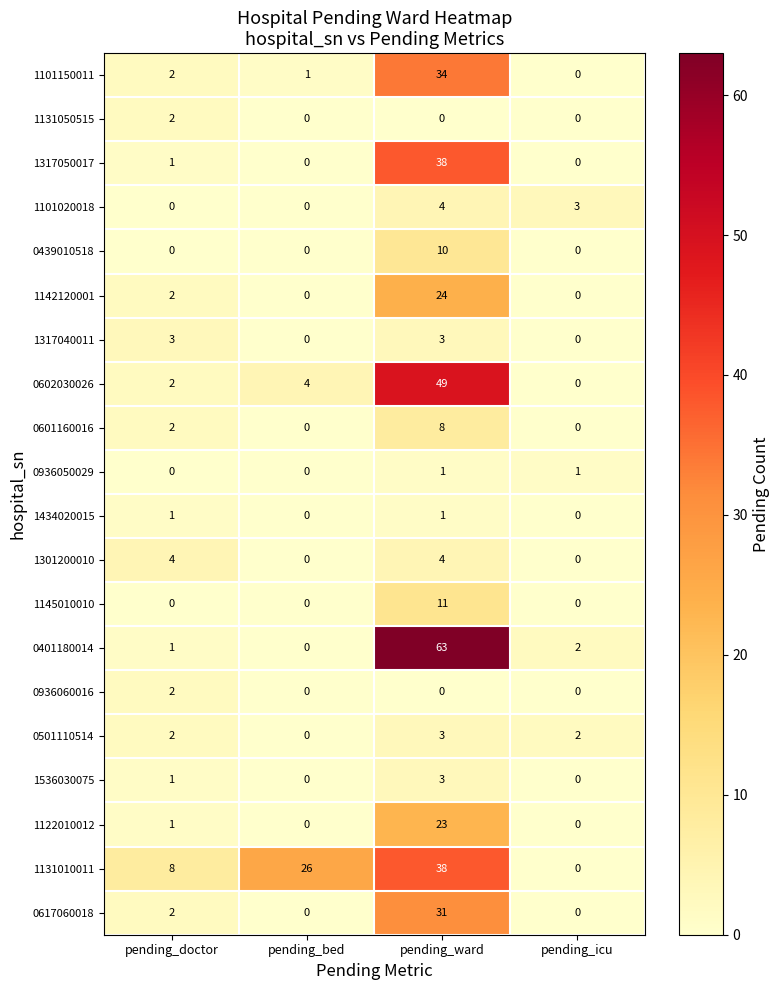

What is the sum of all 1142120001 values?

26